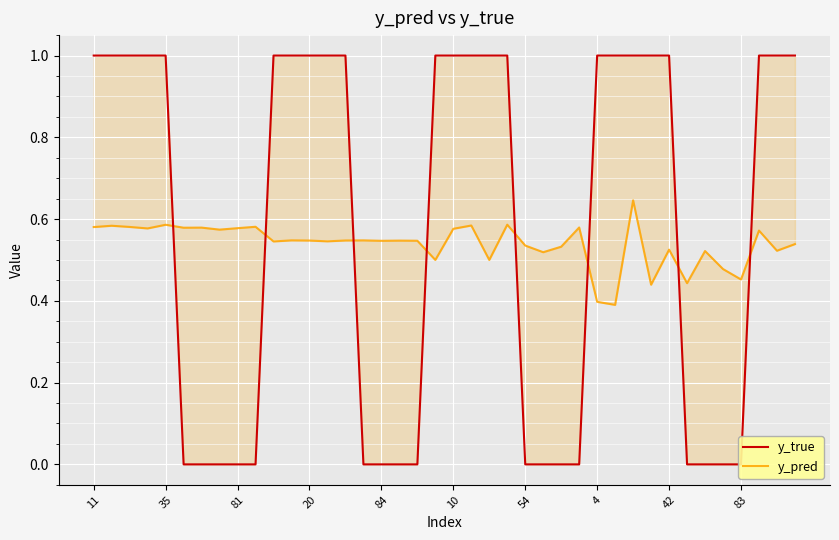

What is the difference between the maximum and minimum values in the y_pred series?

0.3